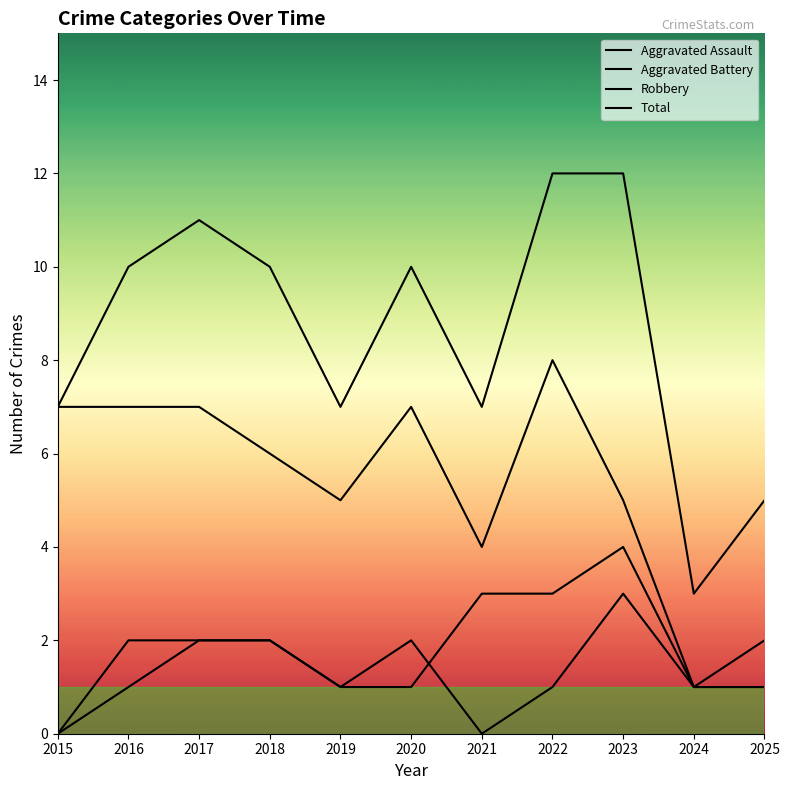

Read the Total value at 2021.

7